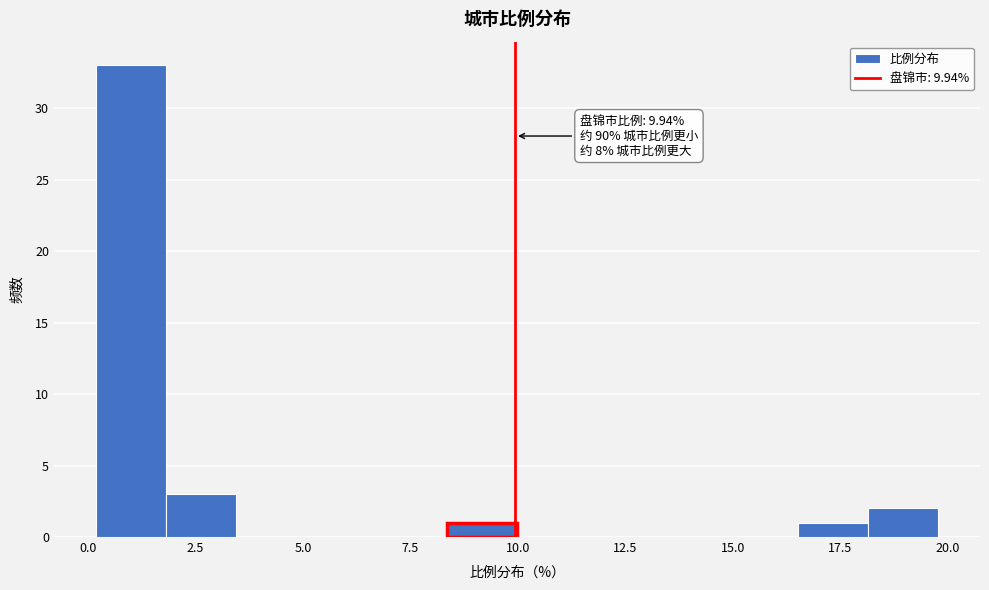

Around what value on the x-axis is the tallest bar? Give the approximate position of its centre, as read against the axis.

1.0